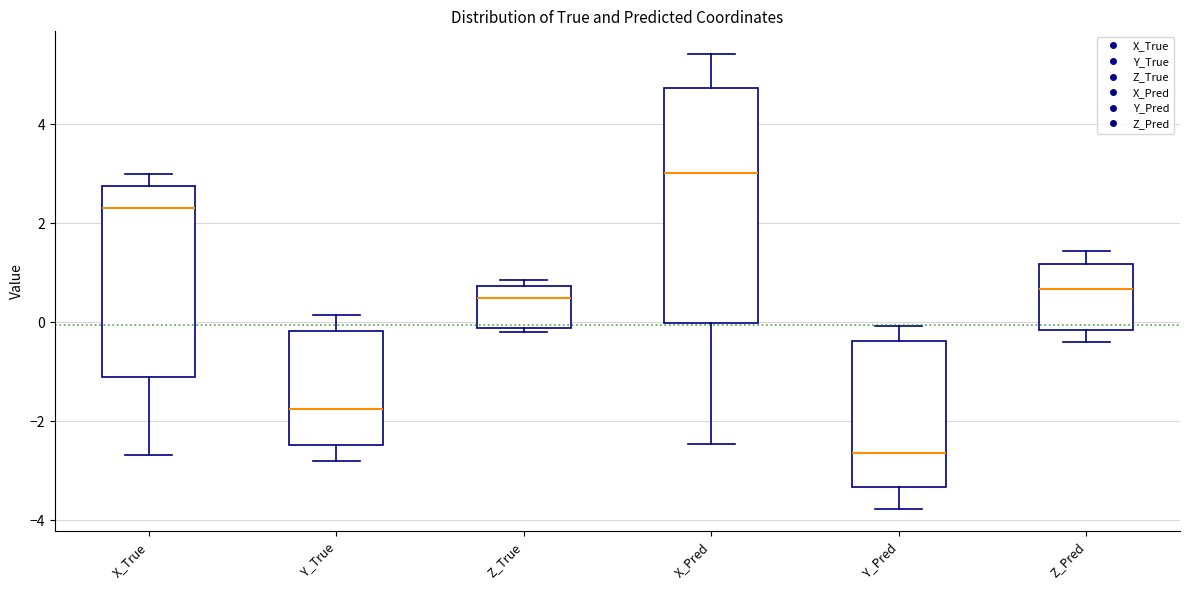

Which box's median line is the highest?

X_Pred